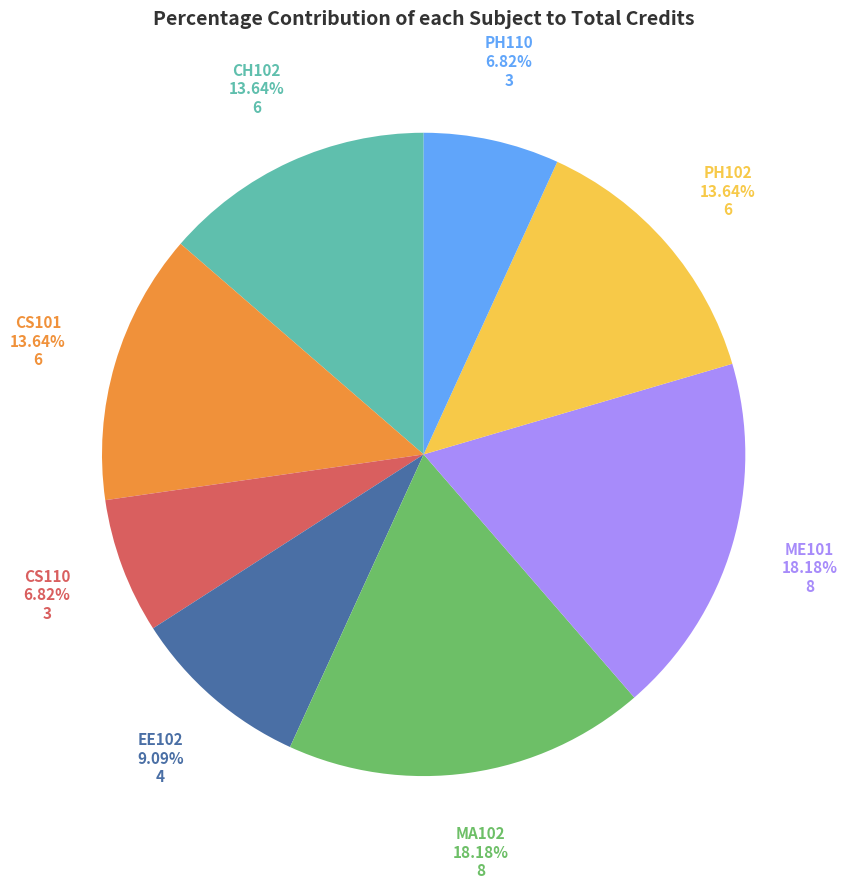

Is there a majority slice in this chart?

No